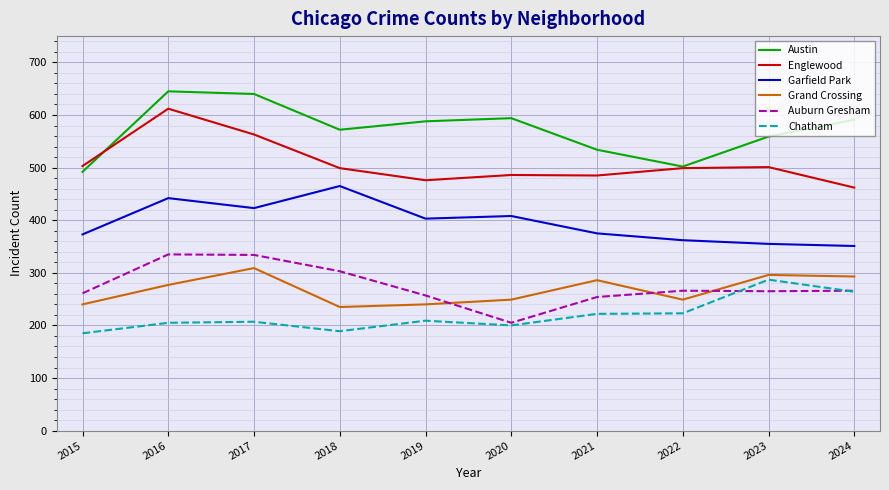

True or false: Garfield Park has more than 0 interior local peaks.

True